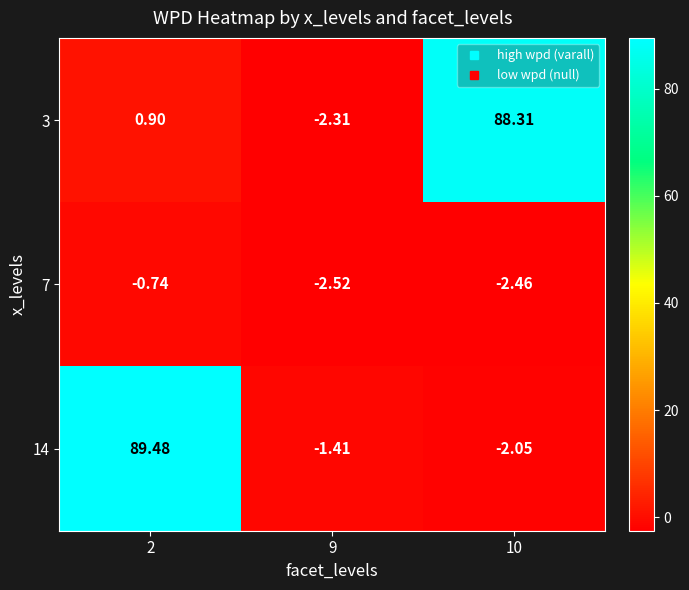

Count the number of categories in the chart.

3